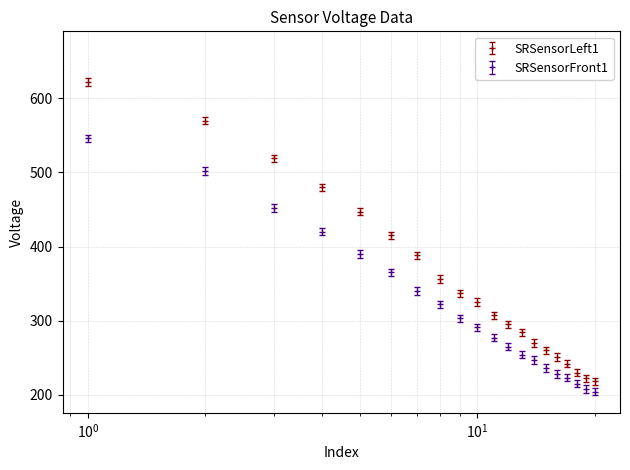

What are all the series names shown in the legend?

SRSensorLeft1, SRSensorFront1